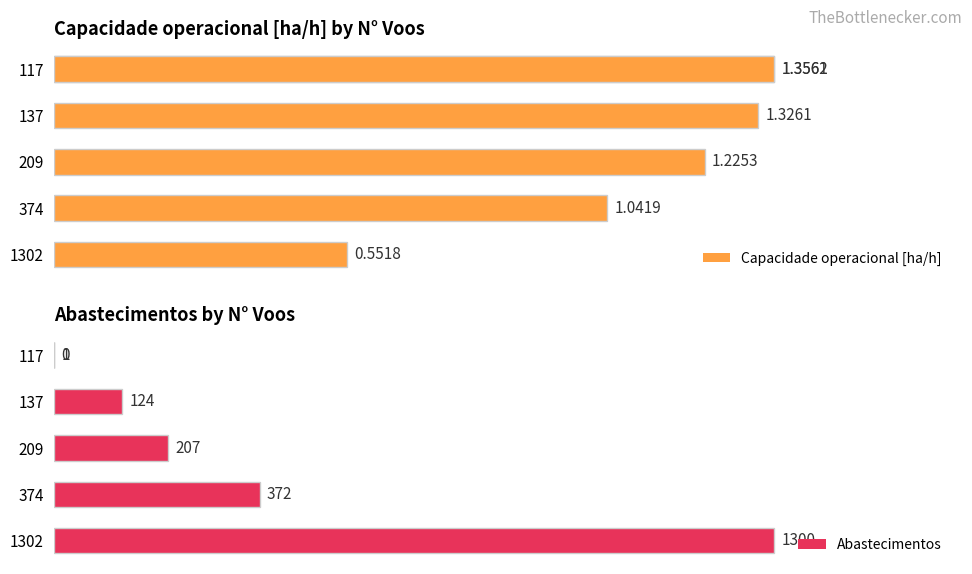

Reading left to right, what are all the values shown in this chart?

Capacidade operacional [ha/h]: 0.6	1.0	1.2	1.3	1.4	1.4
Abastecimentos: 1300.0	372.0	207.0	124.0	1.0	0.0